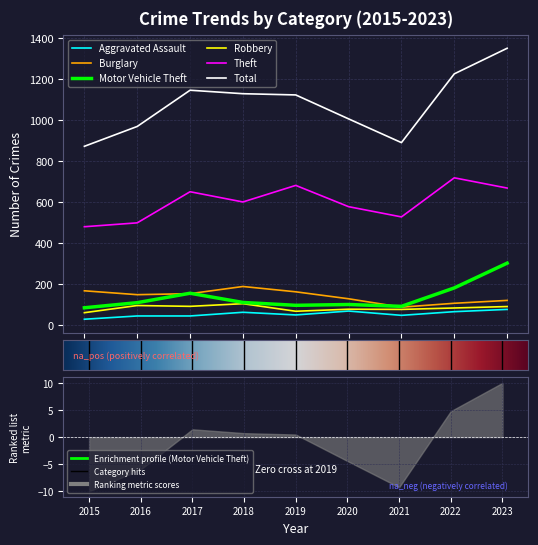

Rank the series by their maximum value, from lowest to highest.

Aggravated Assault, Robbery, Burglary, Motor Vehicle Theft, Theft, Total